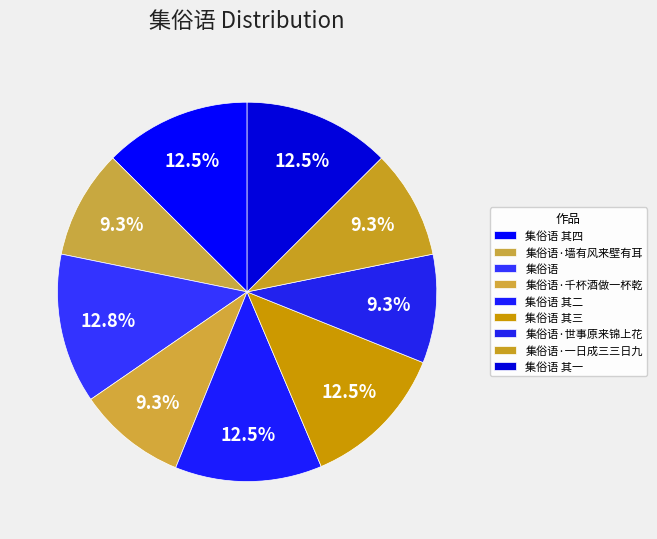

Rank the categories by value from lowest to highest.

集俗语·千杯酒做一杯乾, 集俗语·世事原来锦上花, 集俗语·墙有风来壁有耳, 集俗语·一日成三三日九, 集俗语 其一, 集俗语 其二, 集俗语 其三, 集俗语 其四, 集俗语